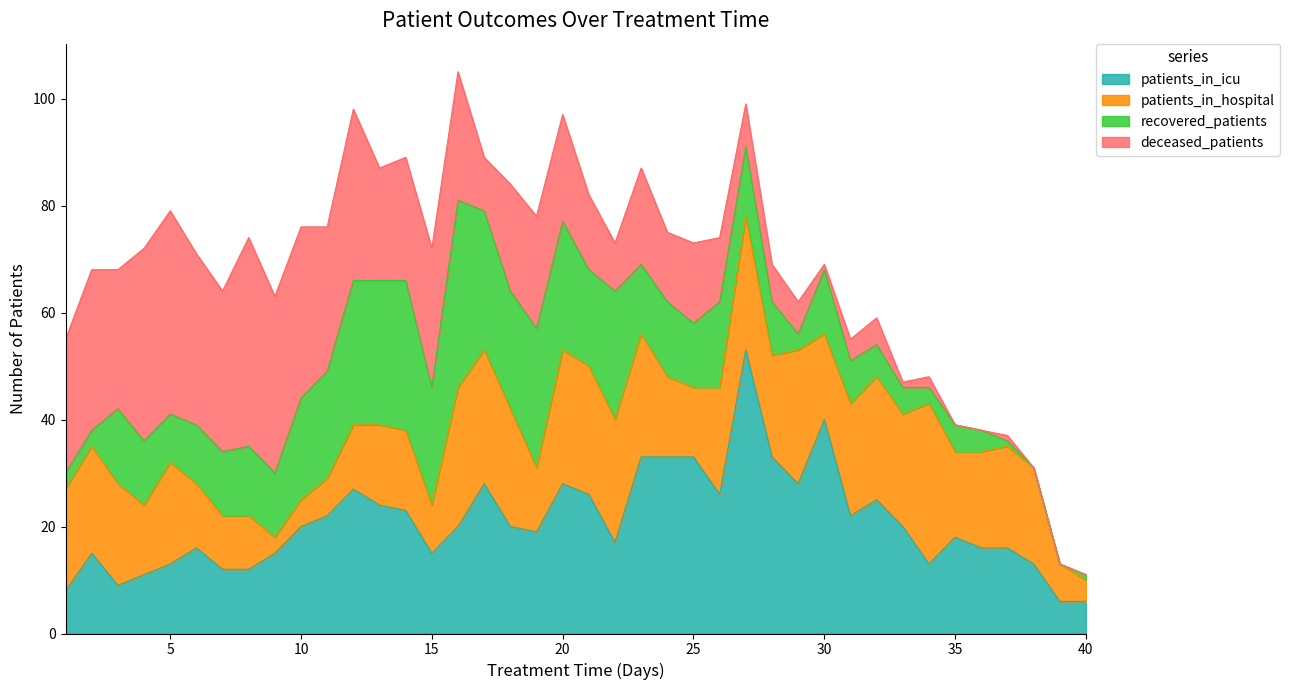

True or false: patients_in_icu and patients_in_hospital cross at least once.

True